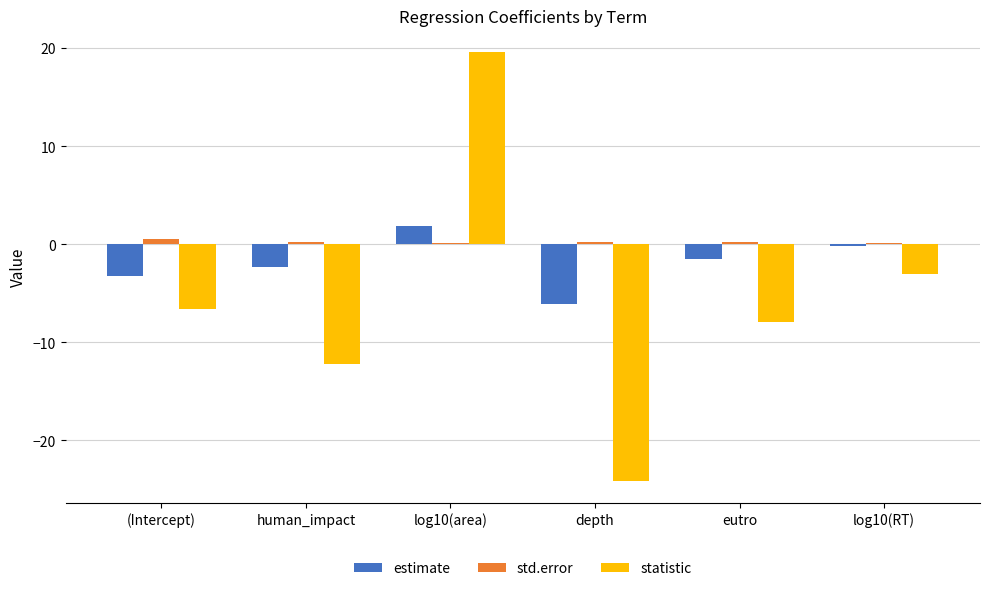

Count the number of data series in this chart.

3